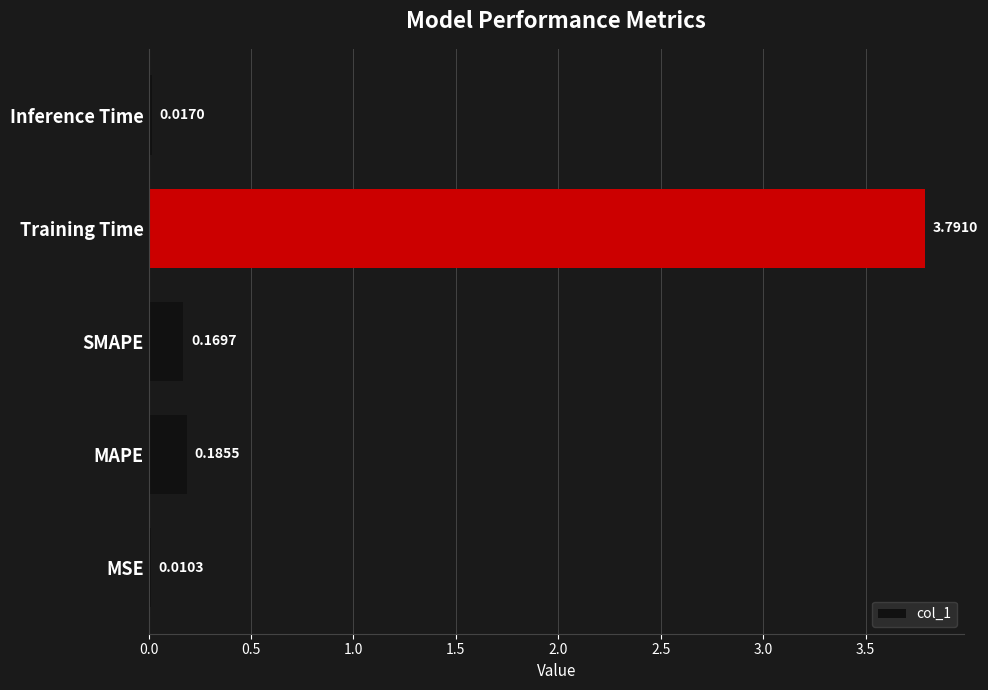

Which has a higher value, Inference Time or MAPE?

MAPE